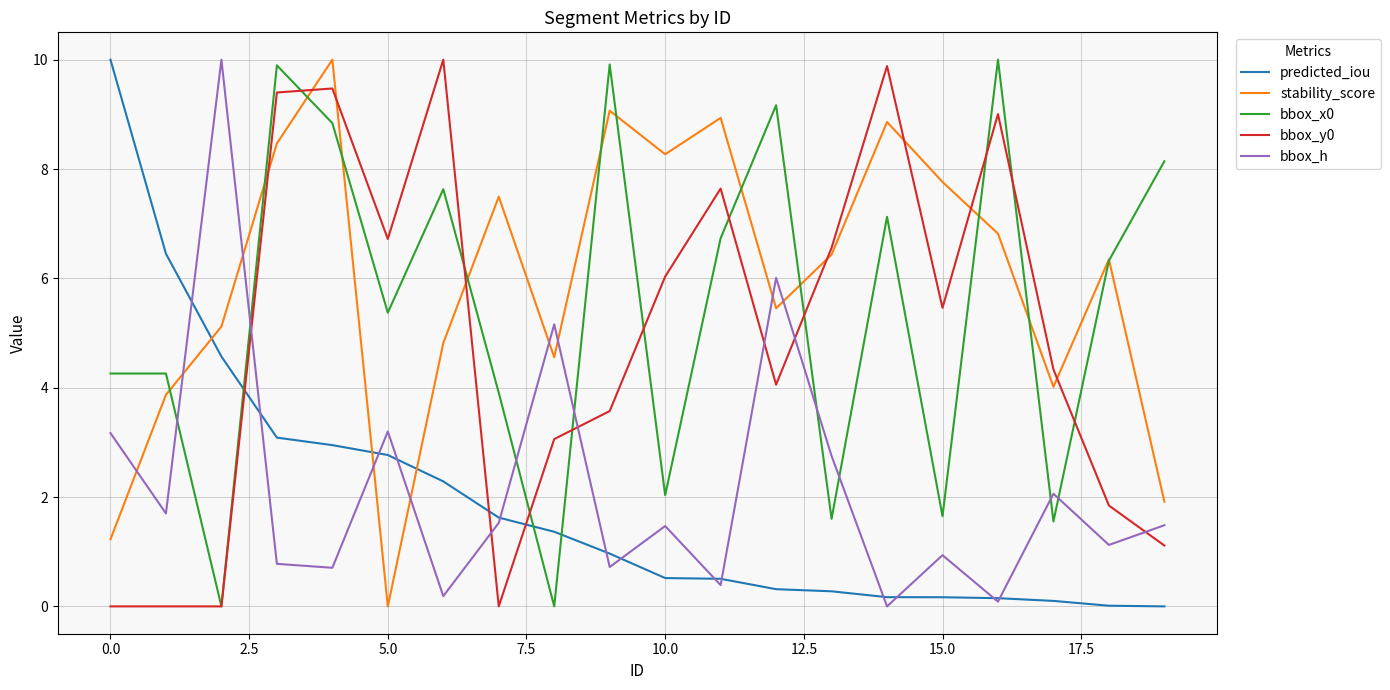

Which series has the largest total across all categories?

stability_score